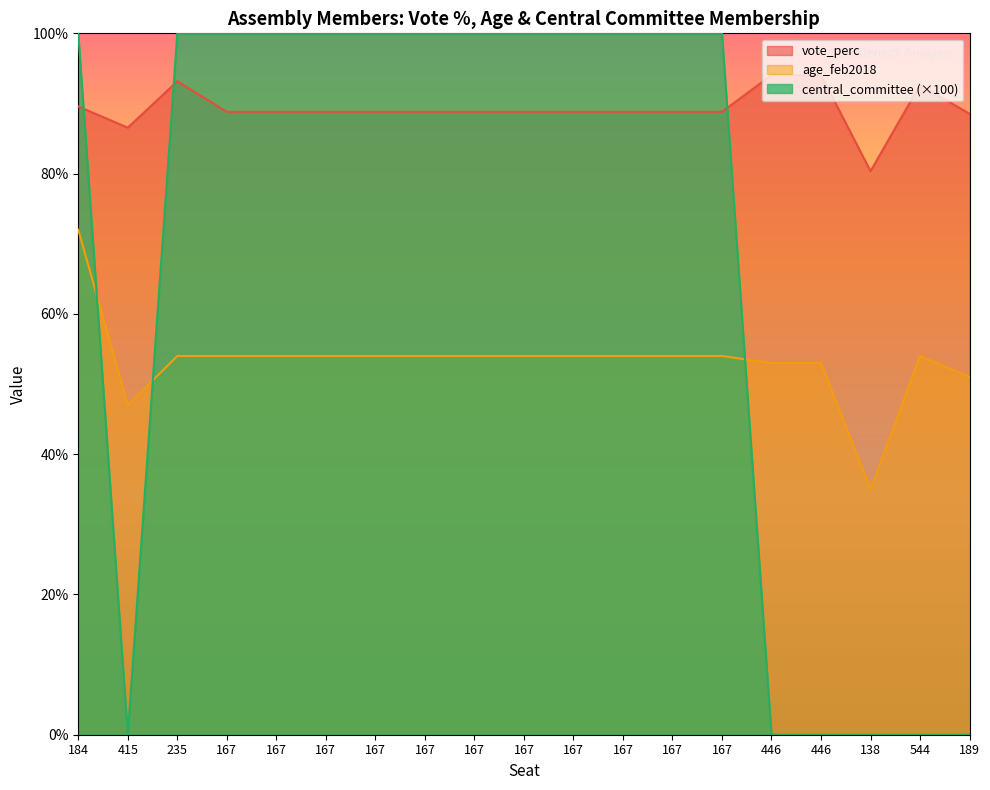

Where is the first local maximum for age_feb2018?

544